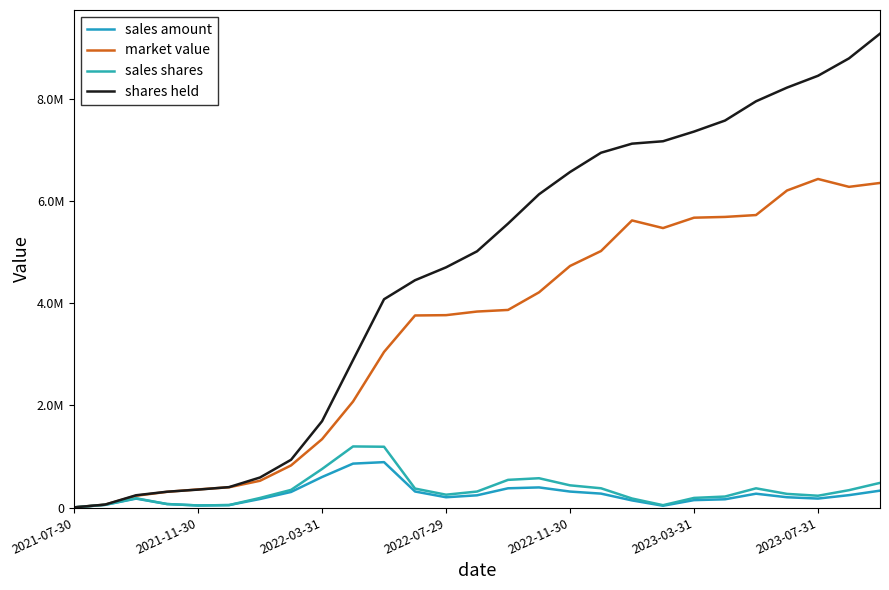

Does the chart display data point markers on the line(s)?

No